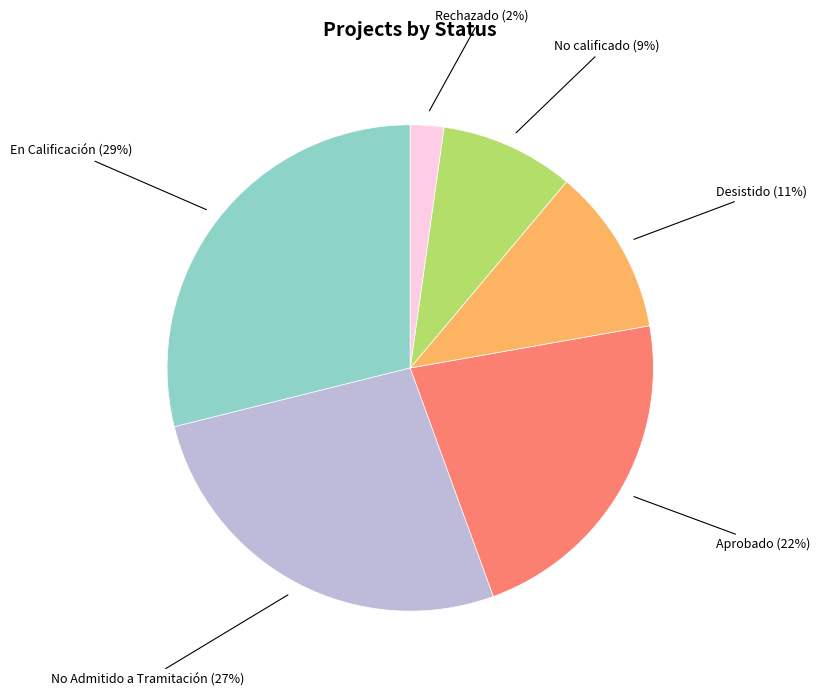

Does any single category account for the majority?

No